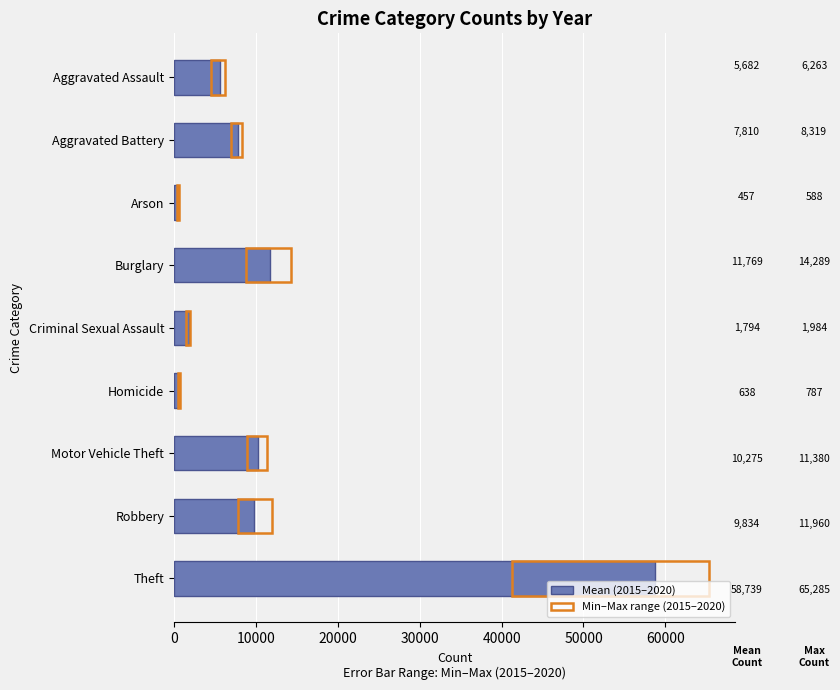

True or false: the data shows 5681.7 at Aggravated Assault.

True